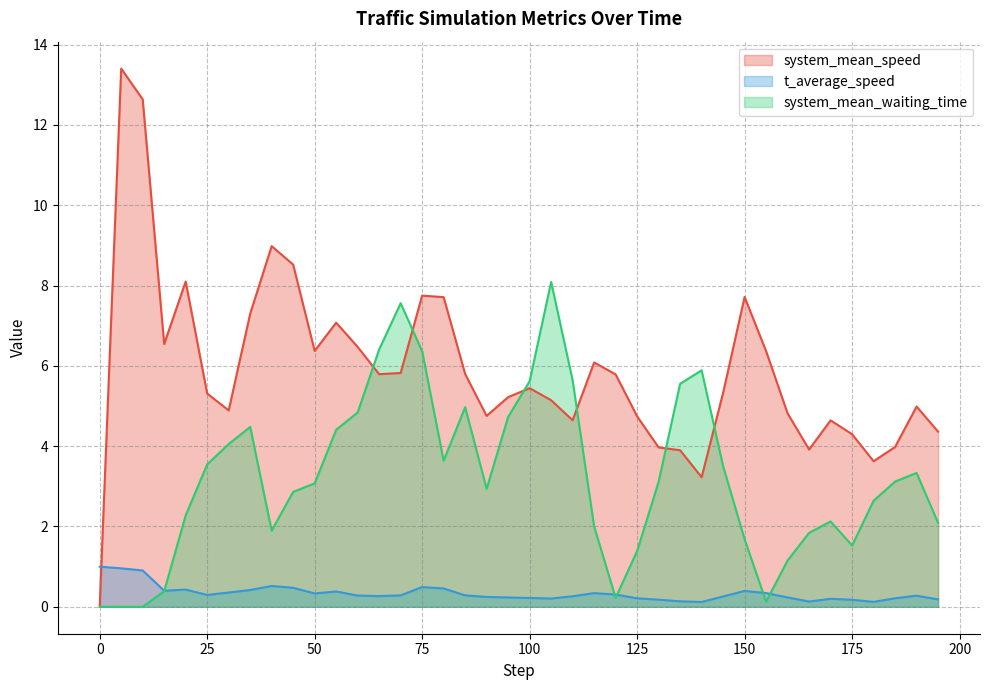

At which label does t_average_speed reach its minimum?

140.0